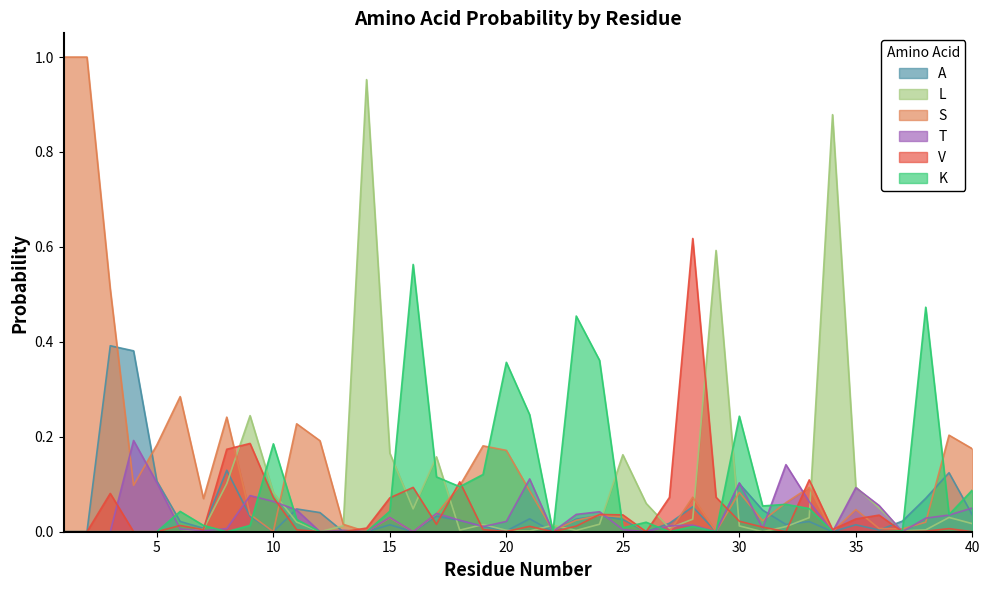

Which series ends up on top after the final intersection of A and S?

S